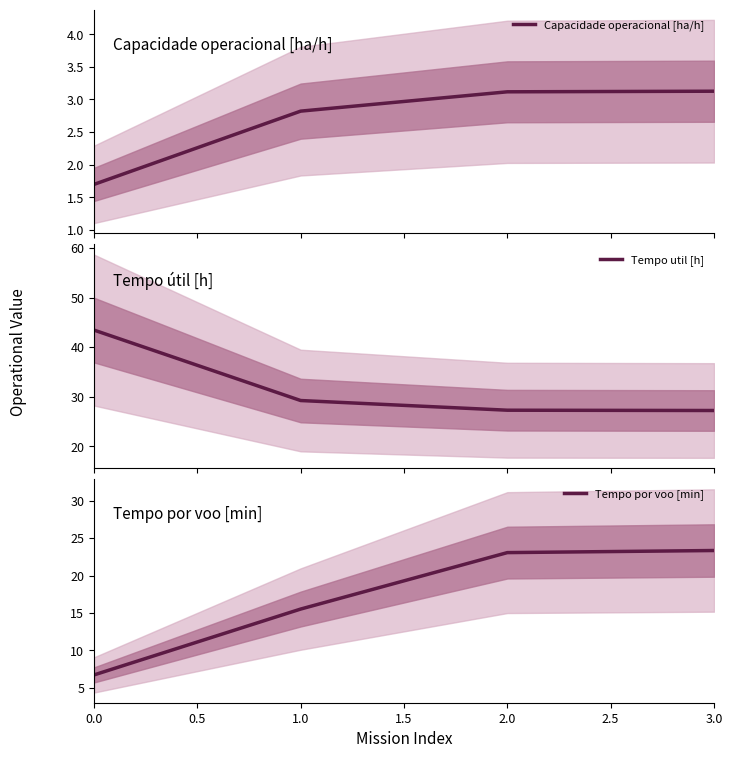

What is the lowest value of the Capacidade operacional [ha/h] series?

1.7